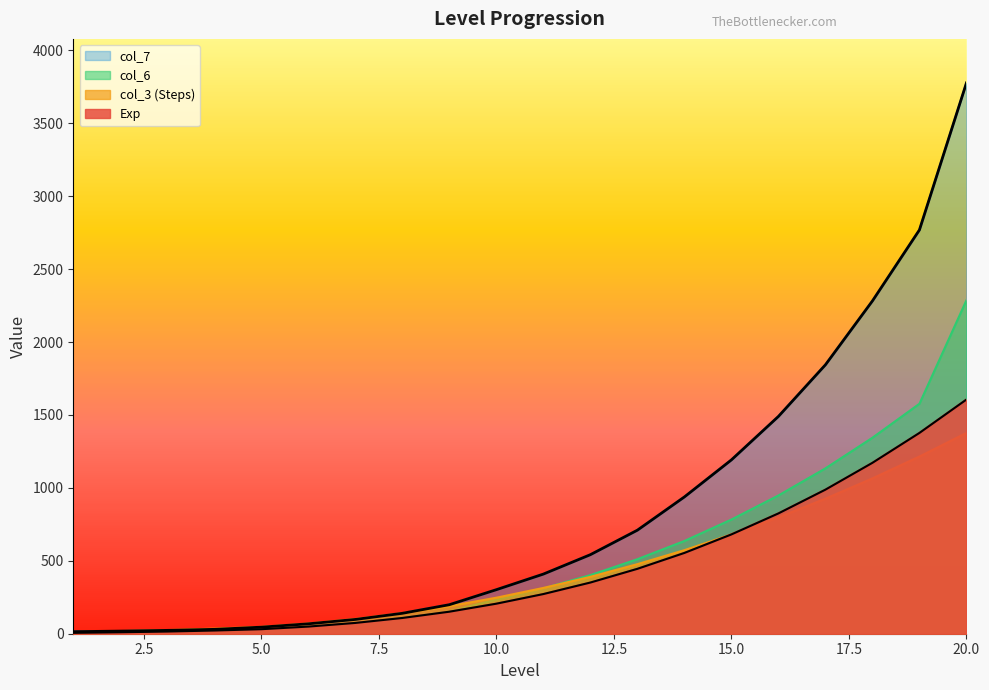

What is the difference between the second highest and minimum values in the col_3 series?

1204